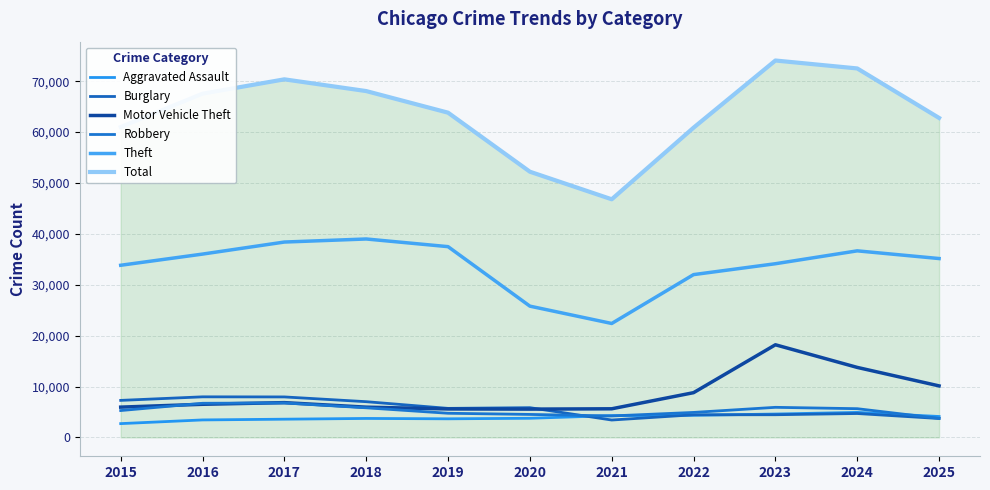

Is it true that Aggravated Assault equals 6294 at 2023?

False